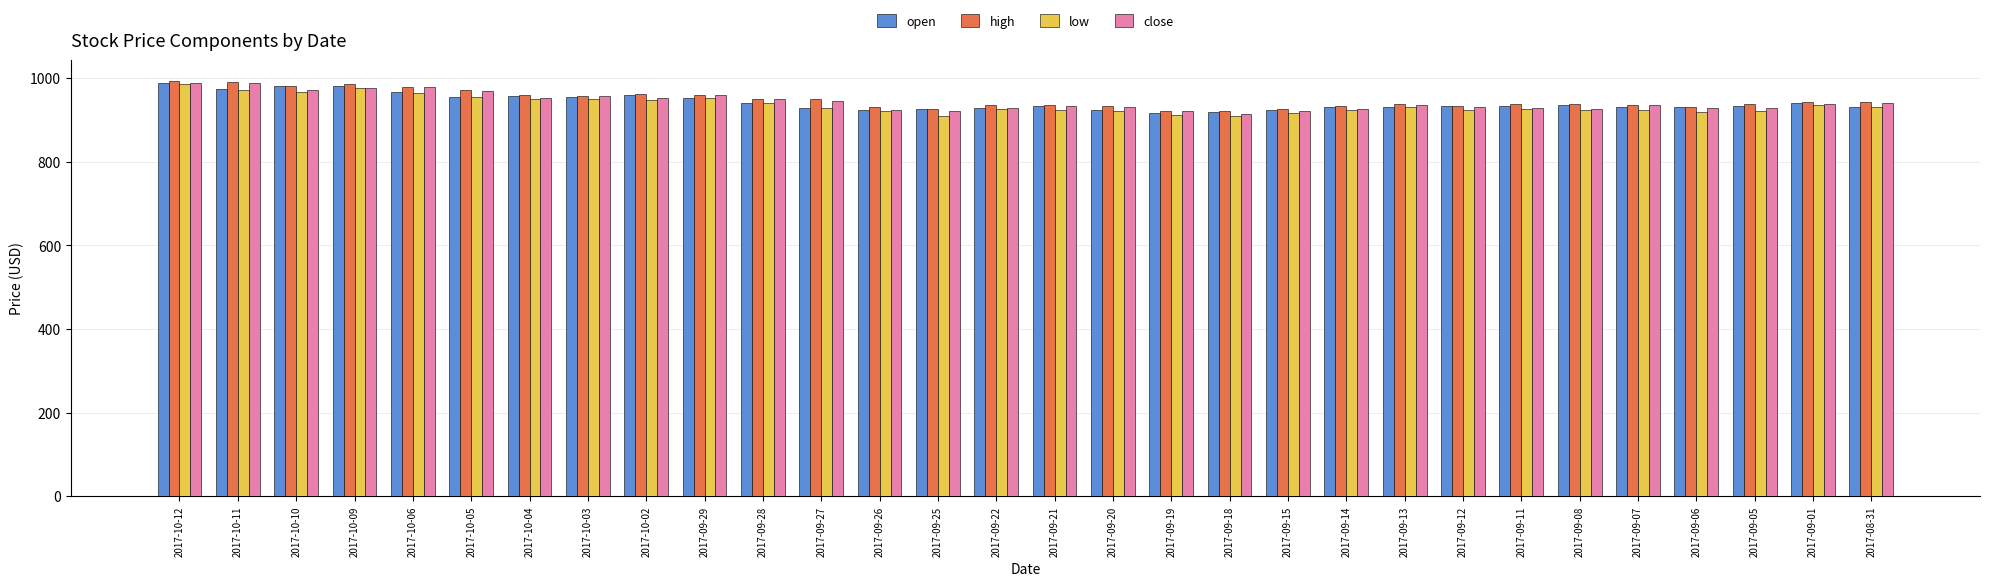

Is the value of low at 2017-09-19 greater than the value of open at 2017-09-01?

No